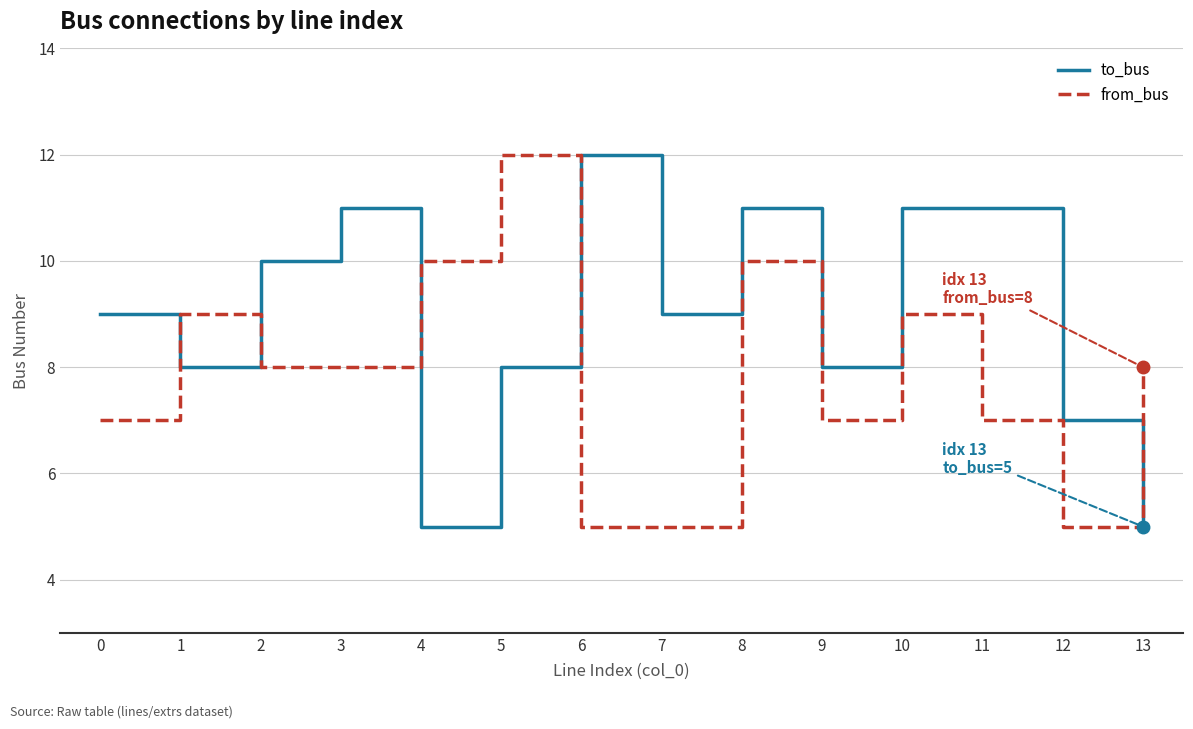

What value does the from_bus series have at 4?

10